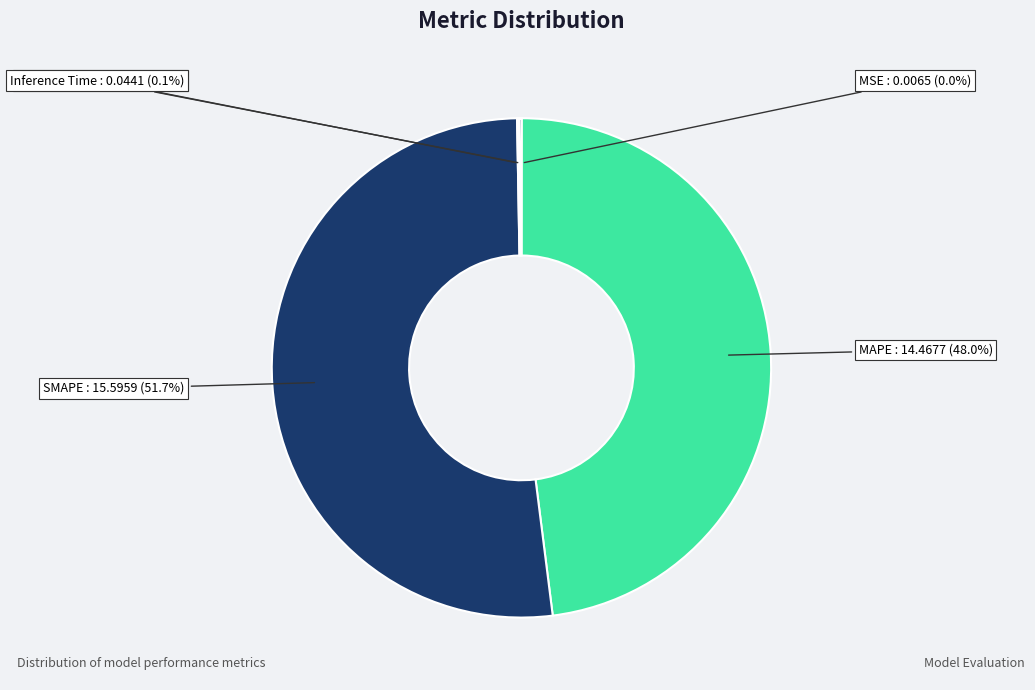

Which slice is the largest?

SMAPE